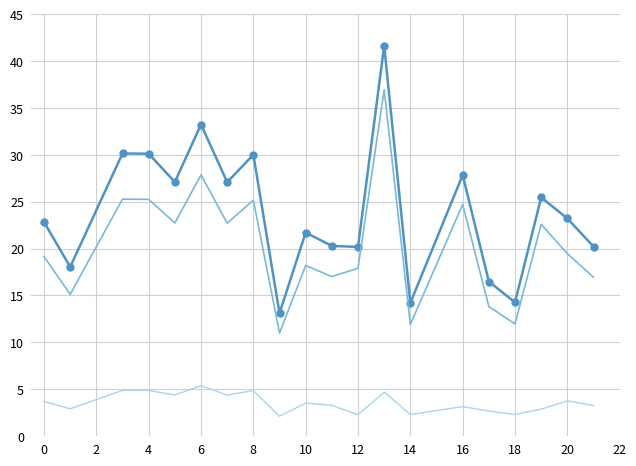

What is the smallest value displayed?

2.1